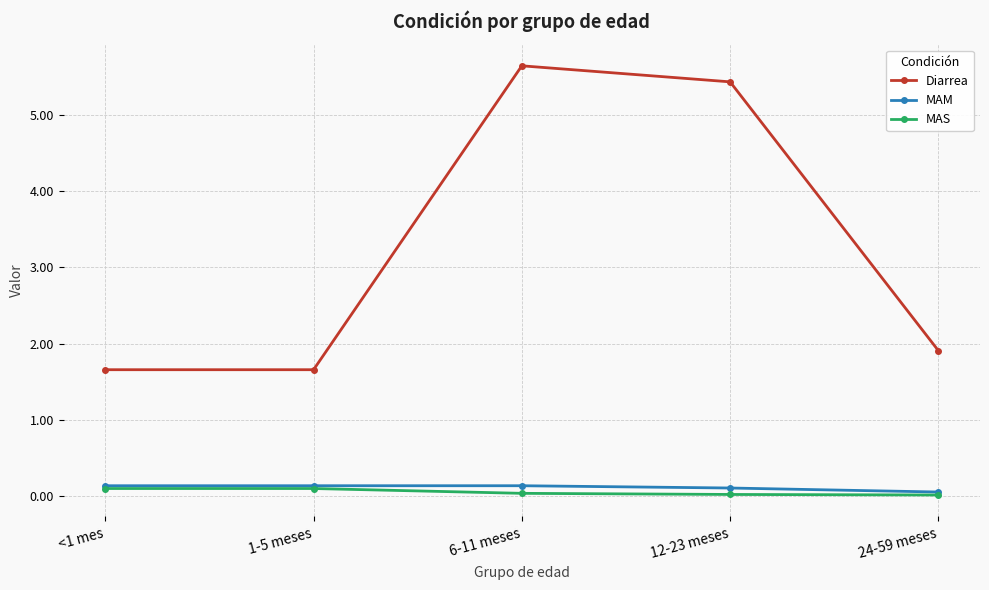

What are all the series names shown in the legend?

Diarrea, MAM, MAS